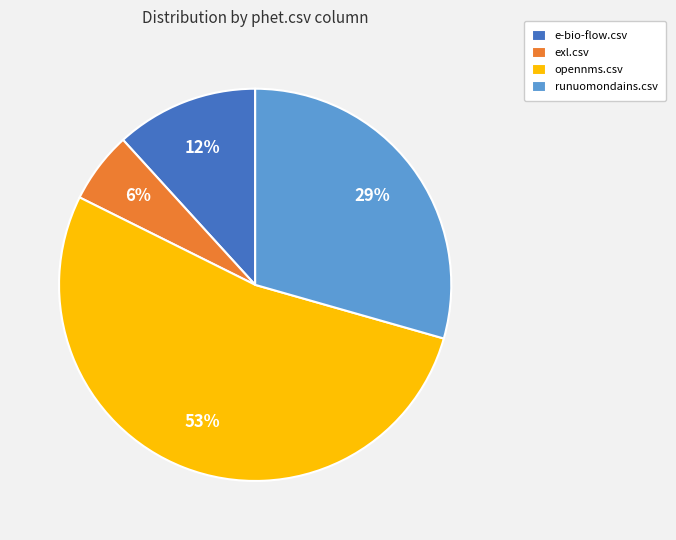

Which has a higher value, runuomondains.csv or opennms.csv?

opennms.csv